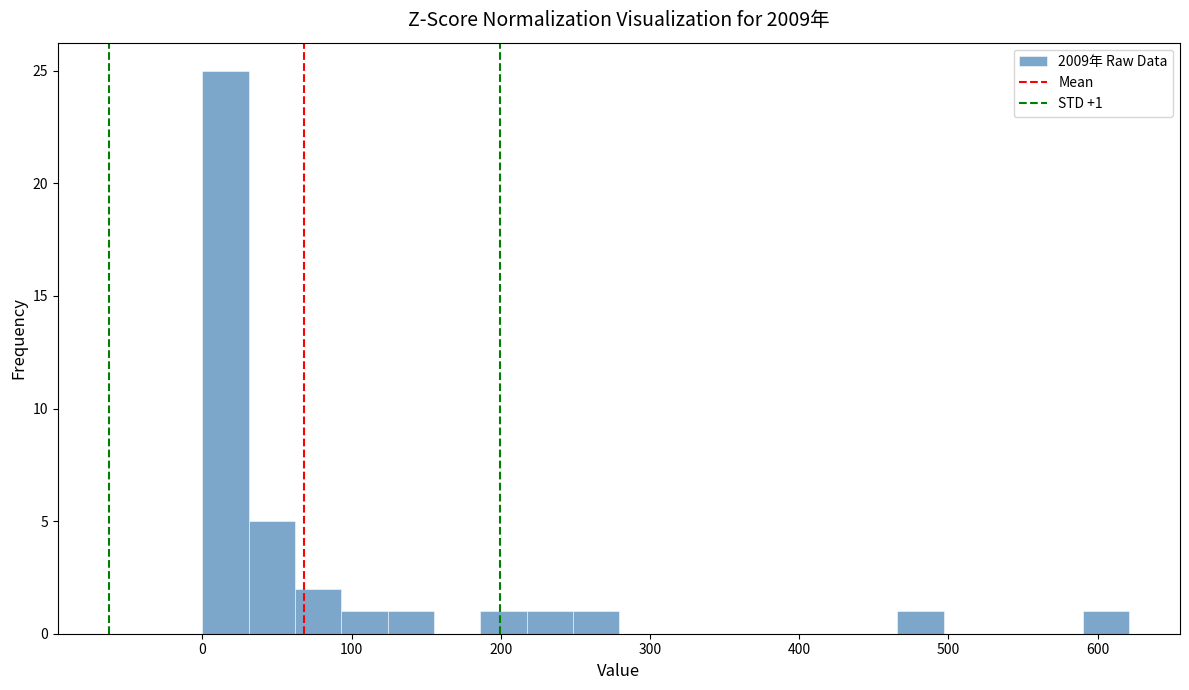

Around what value on the x-axis is the tallest bar? Give the approximate position of its centre, as read against the axis.

20